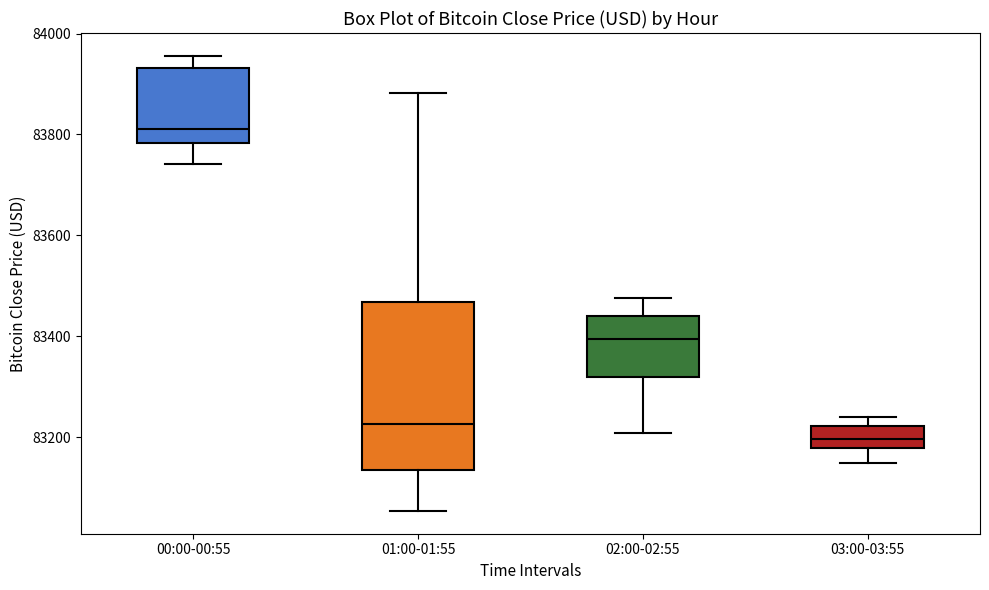

Reading left to right, read every box against the y-axis: the position of its median line, the range the box covers, and the ends of its whiskers. The values are not printed on the chart, so give them approximately, as read against the axis.

00:00-00:55: median 83820, box 83780 to 83940, whiskers 83740 to 83960
01:00-01:55: median 83220, box 83140 to 83460, whiskers 83060 to 83880
02:00-02:55: median 83400, box 83320 to 83440, whiskers 83200 to 83480
03:00-03:55: median 83200, box 83180 to 83220, whiskers 83160 to 83240